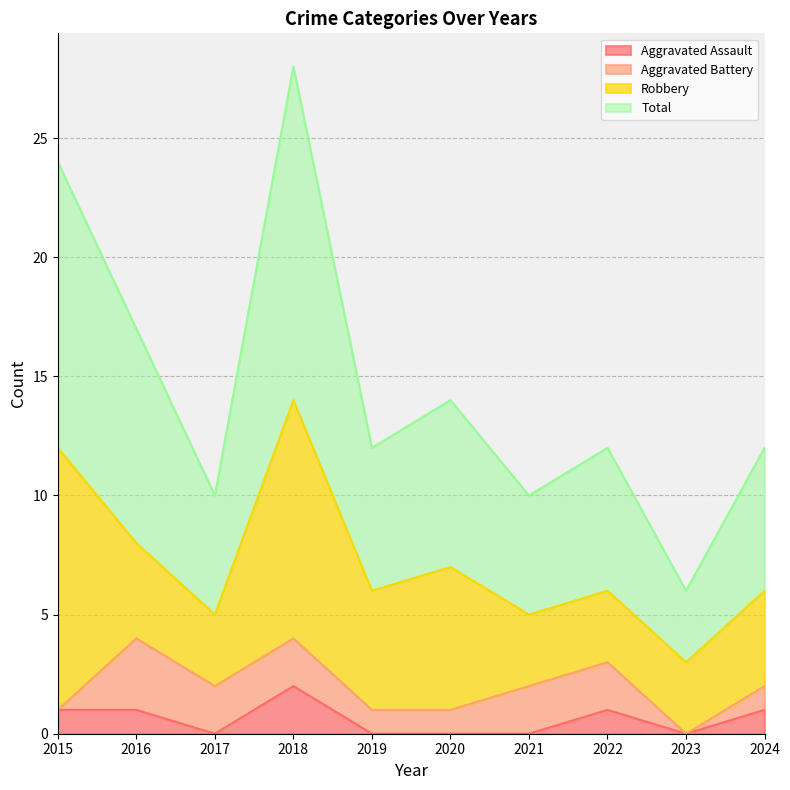

True or false: Total and Aggravated Assault intersect in this chart.

False